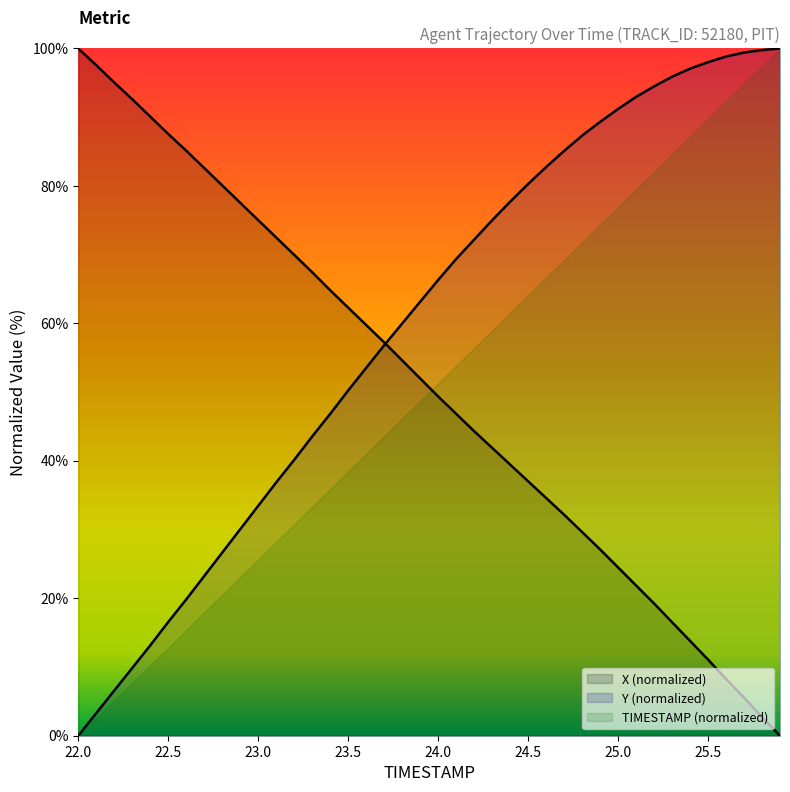

Is it true that TIMESTAMP equals 82.6 at 22.7?

True